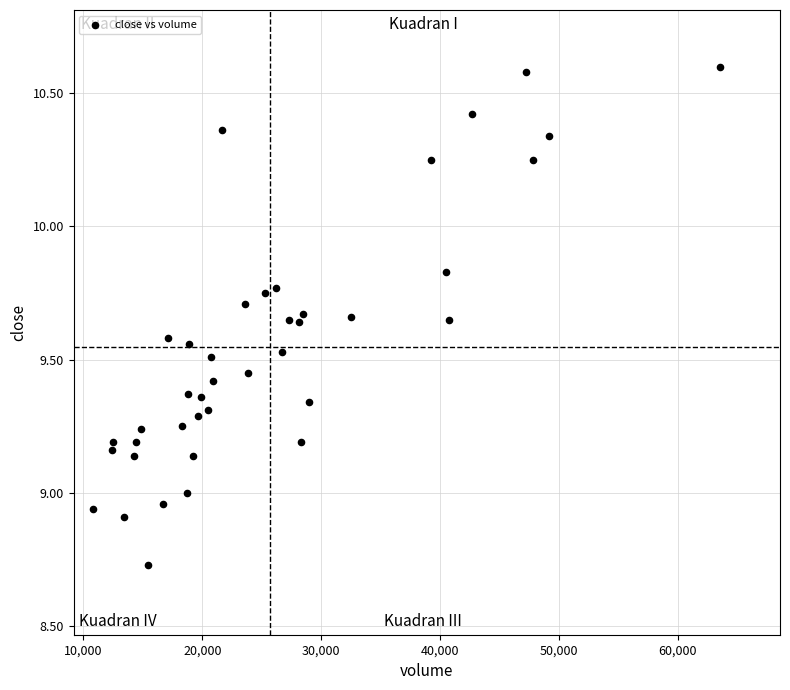

What is the range of X values (max minus min)?

52712.7